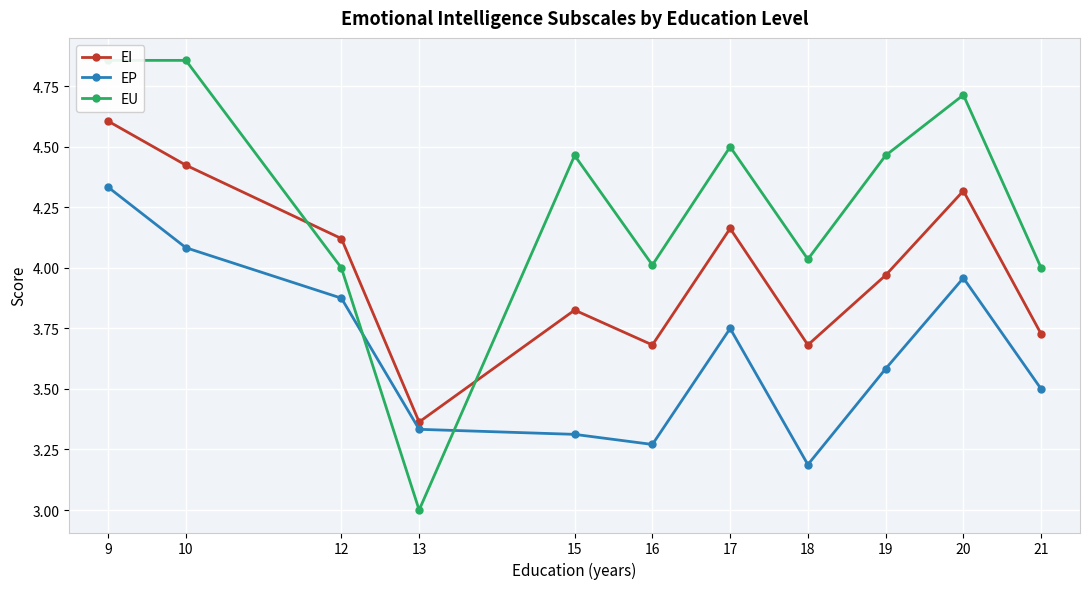

At which label is EP closest to 3?

18